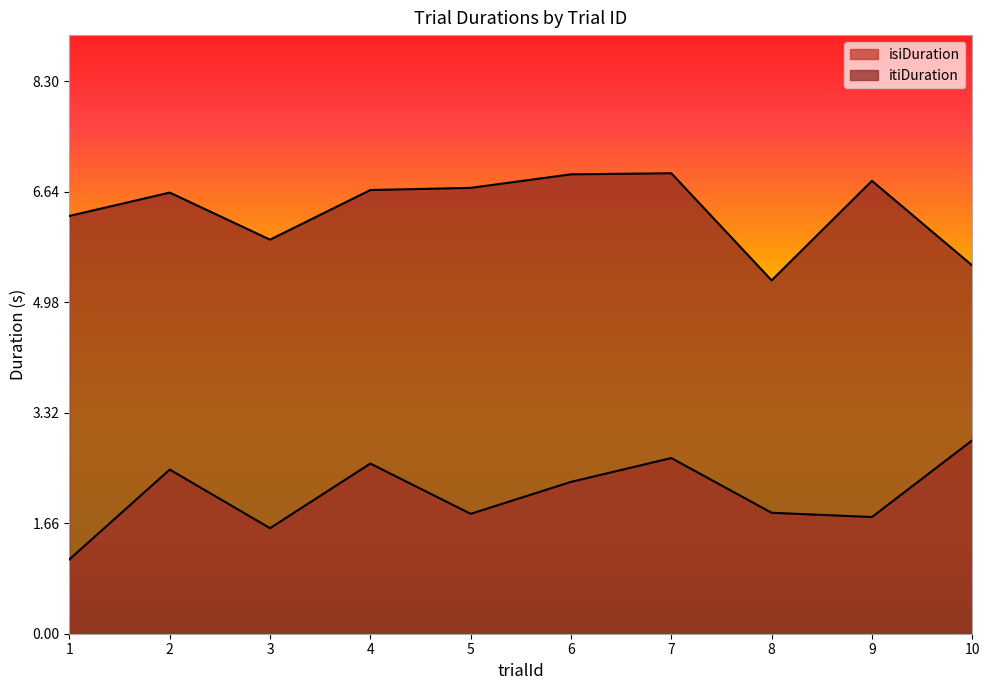

True or false: itiDuration has more than 0 interior local peaks.

True